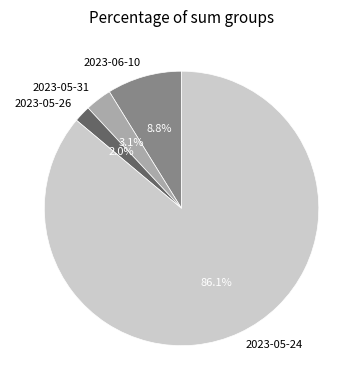

Which slice is the smallest?

2023-05-26